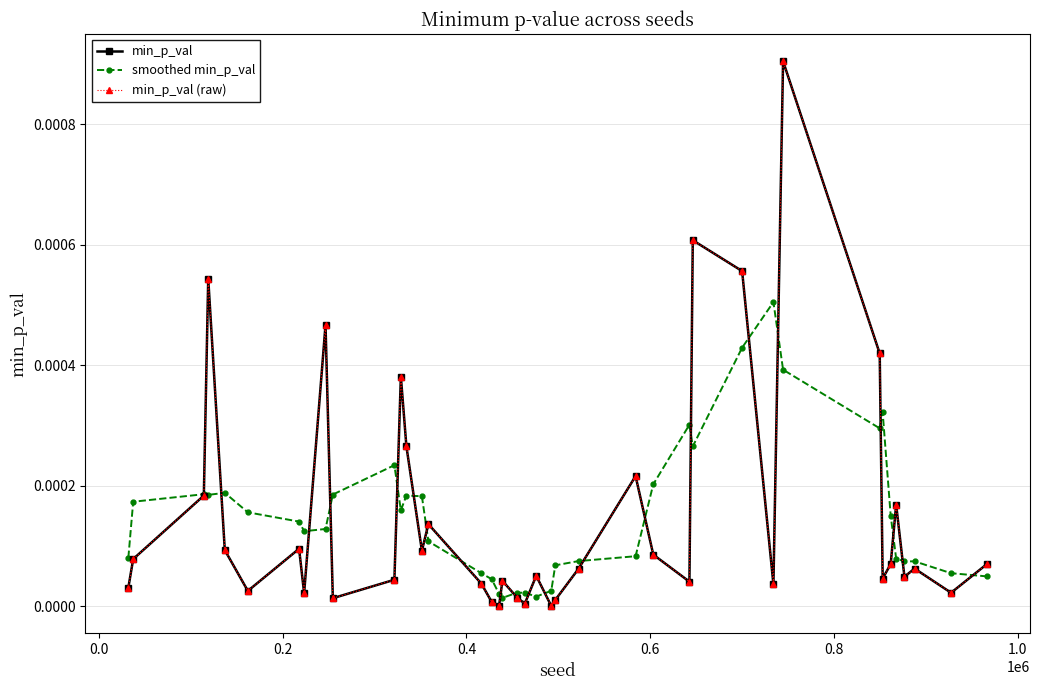

Does the chart have visible grid lines?

Yes